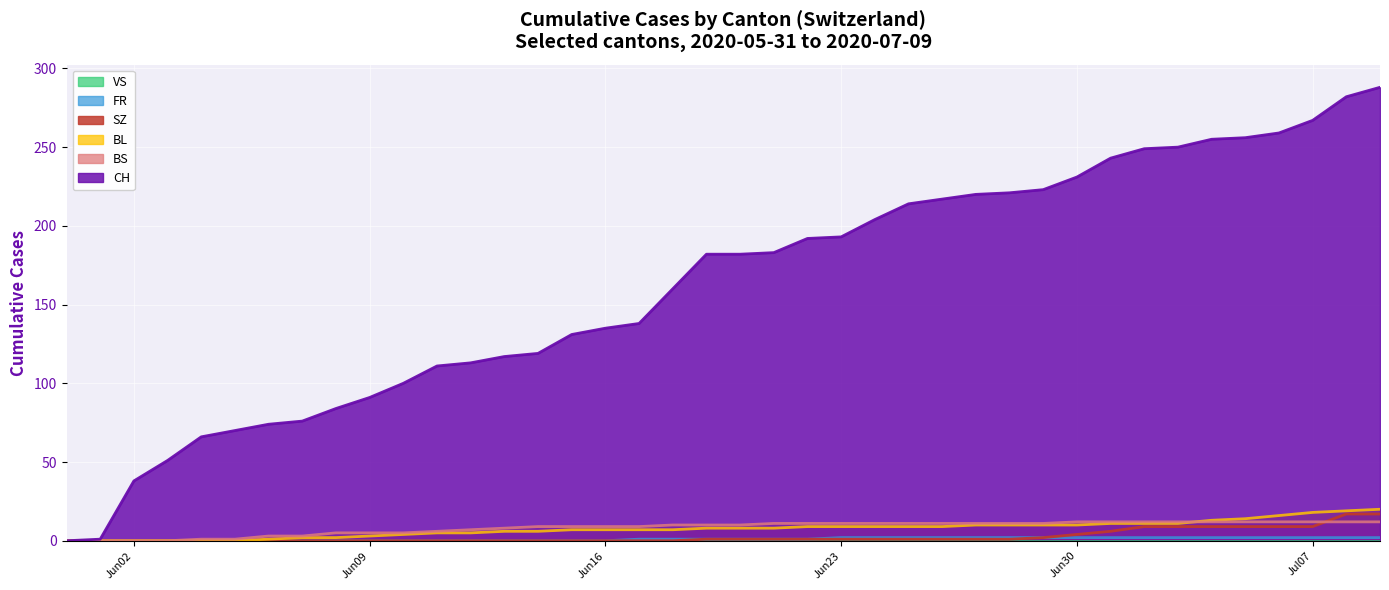

Does the chart display data point markers on the line(s)?

No